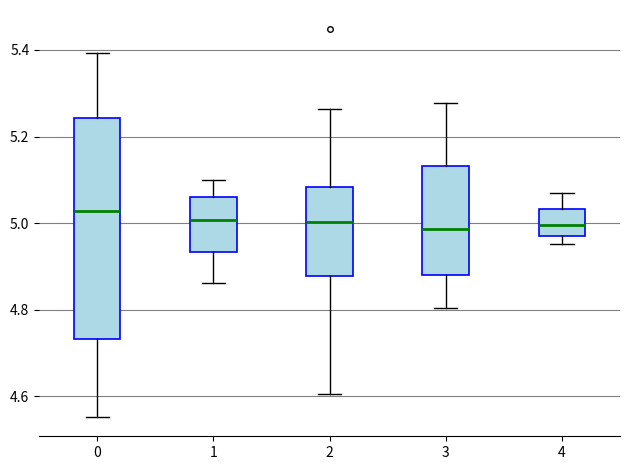

Where does the median line of the box at x = 2 sit on the y-axis? The values are not printed on the chart, so give them approximately, as read against the axis.

5.00